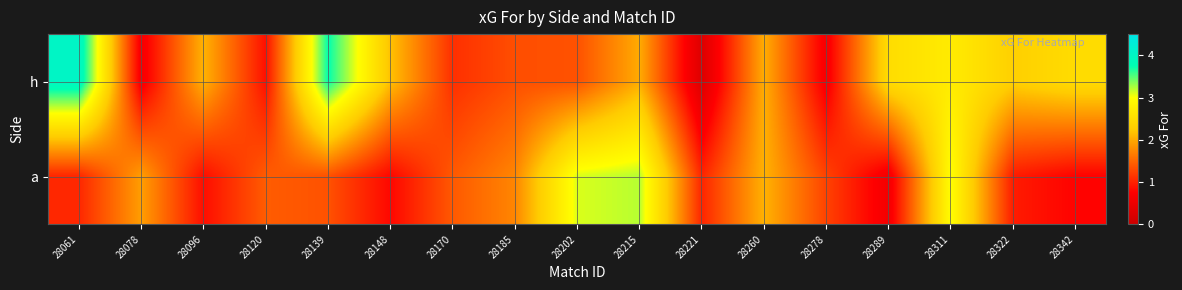

List the series in order of their overall mean, lowest first.

a, h